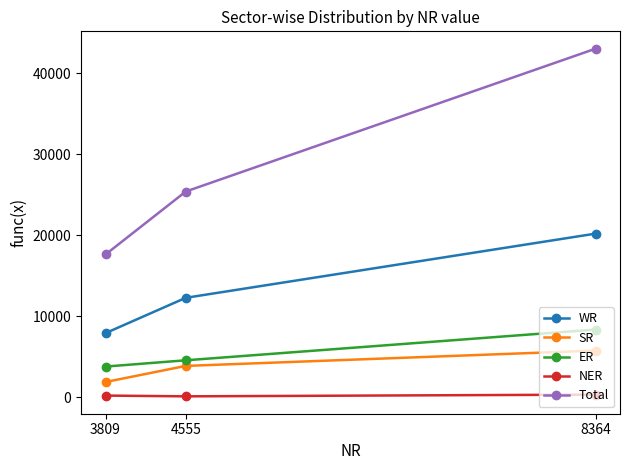

Rank the series at 8364 from highest to lowest value.

Total, WR, ER, SR, NER